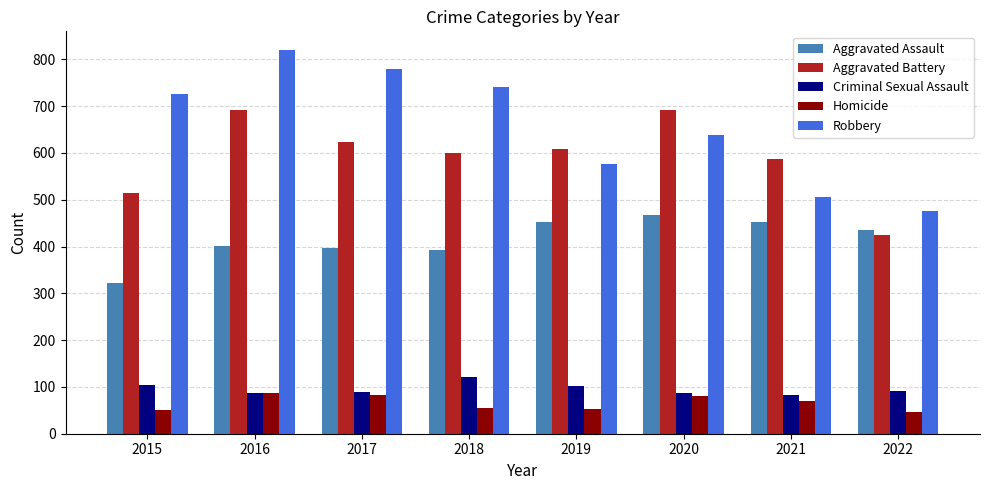

How many bars are there in total?

40